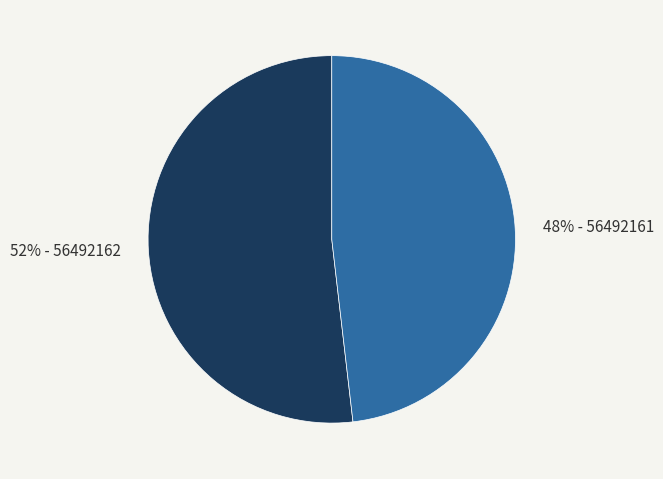

How many segments does this pie chart have?

2